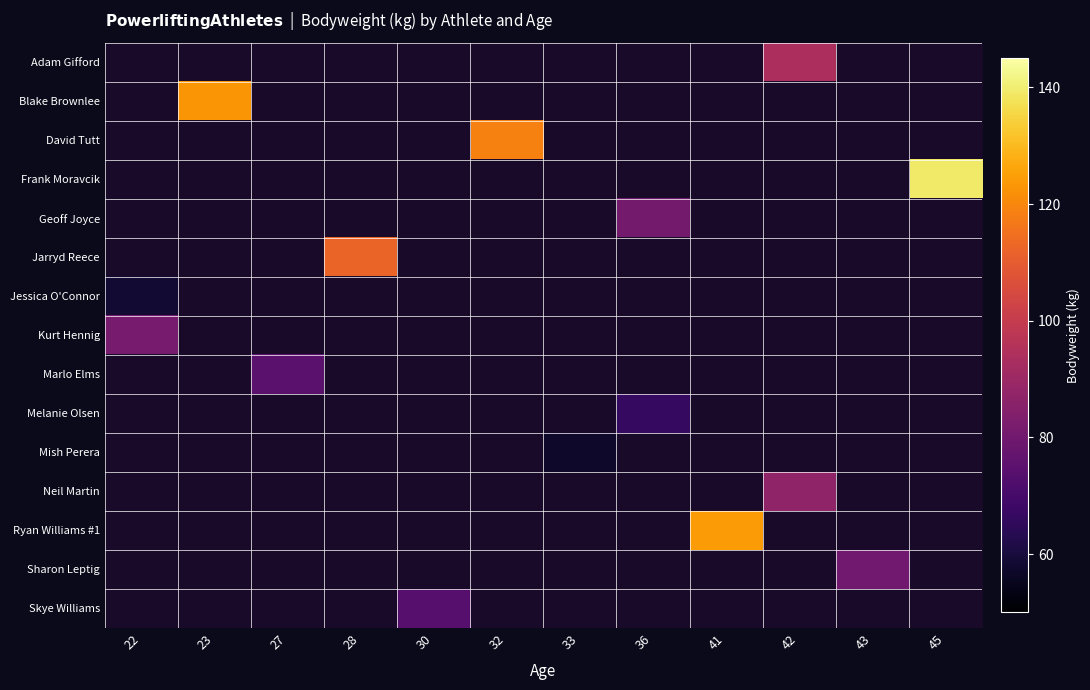

Is the value of Geoff Joyce at 41 greater than the value of Jarryd Reece at 23?

No